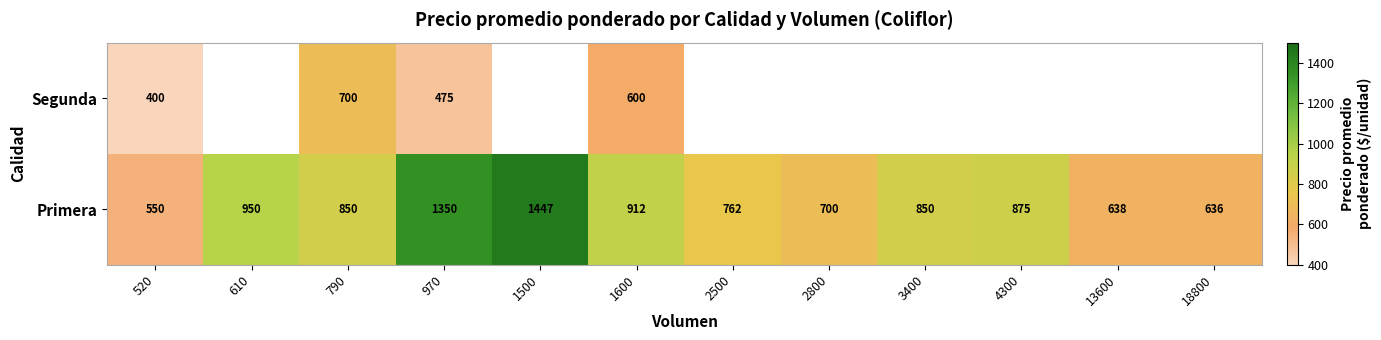

Is the value of Segunda at 790 greater than the value of Primera at 3400?

No